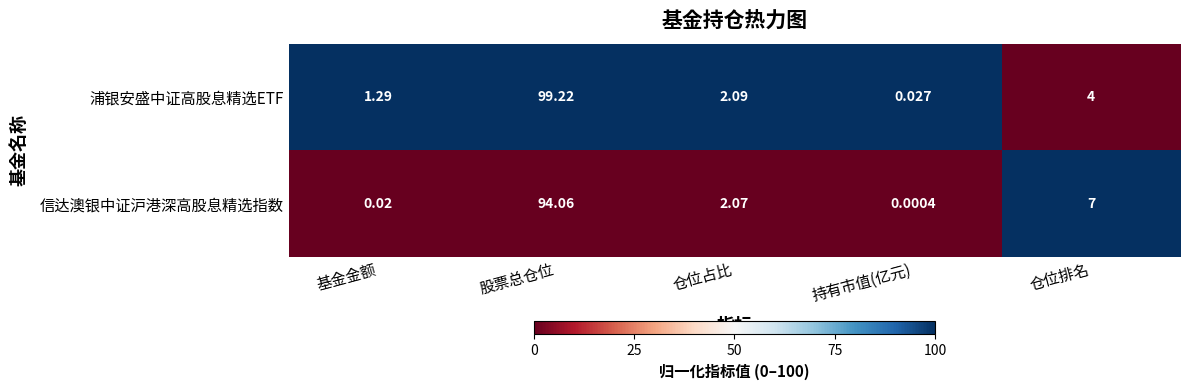

Rank the series at 仓位排名 from highest to lowest value.

信达澳银中证沪港深高股息精选指数, 浦银安盛中证高股息精选ETF